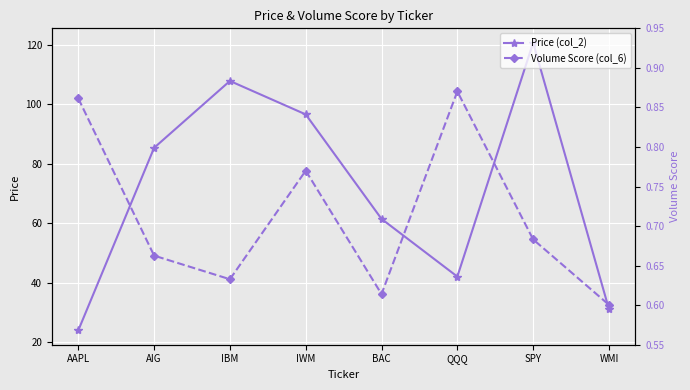

What is the difference between the maximum and minimum values in the Price (col_2) series?

96.6